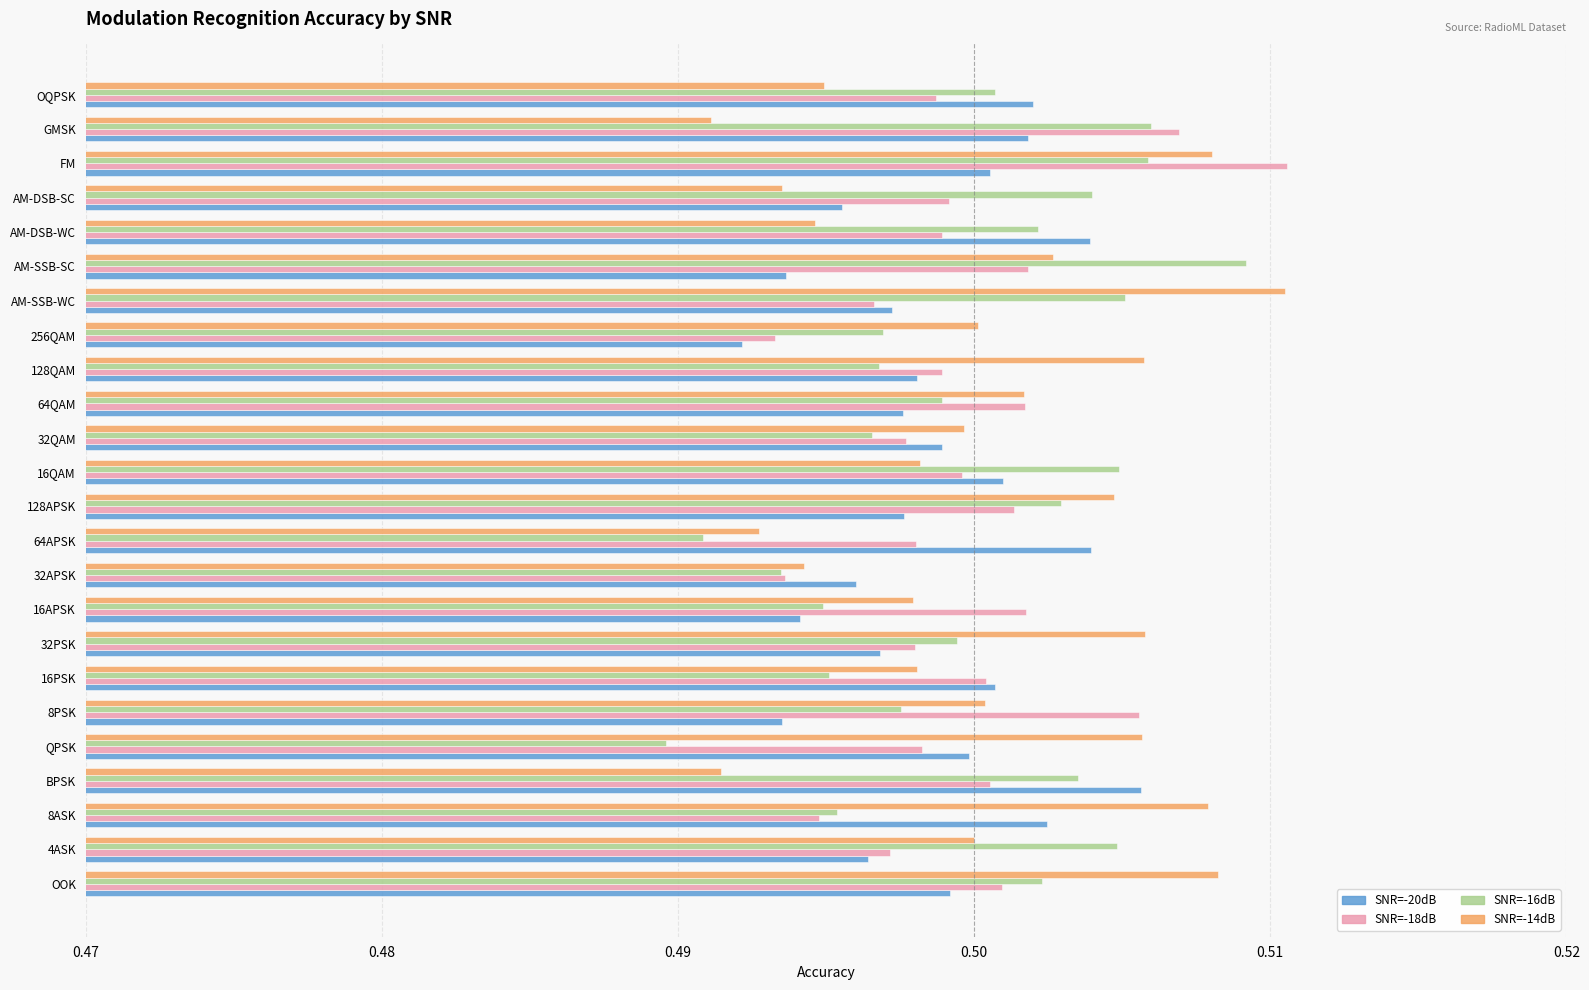

At which category is the sum across all series the highest?

FM